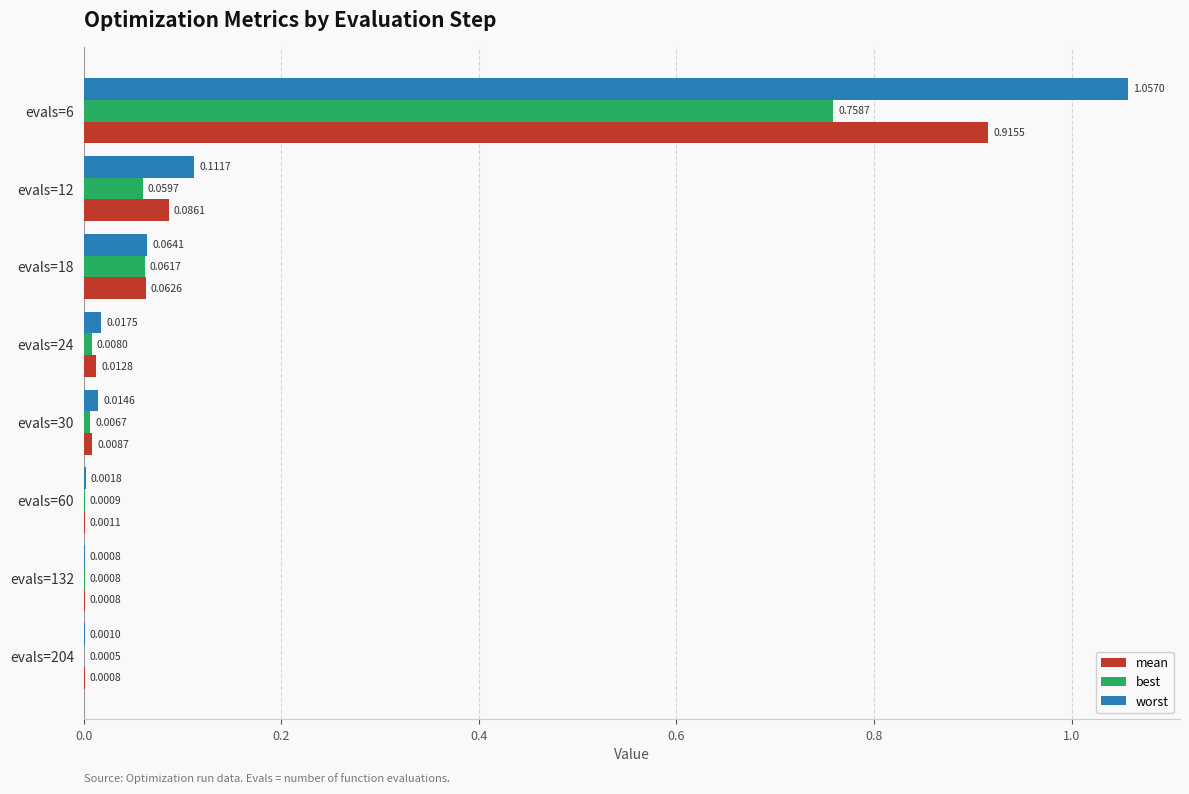

What is the sum of all worst values?

1.3